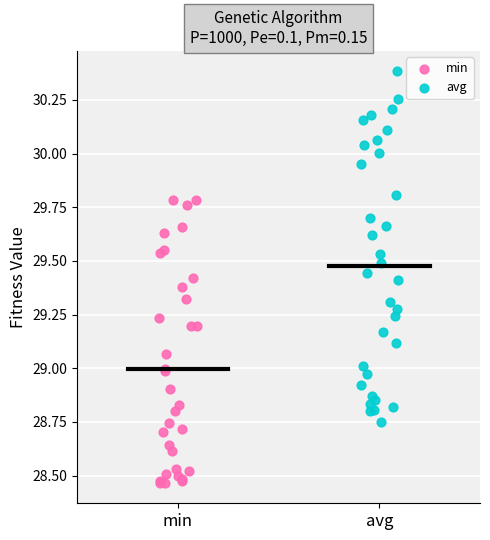

Which series contains the lowest Y value?

min